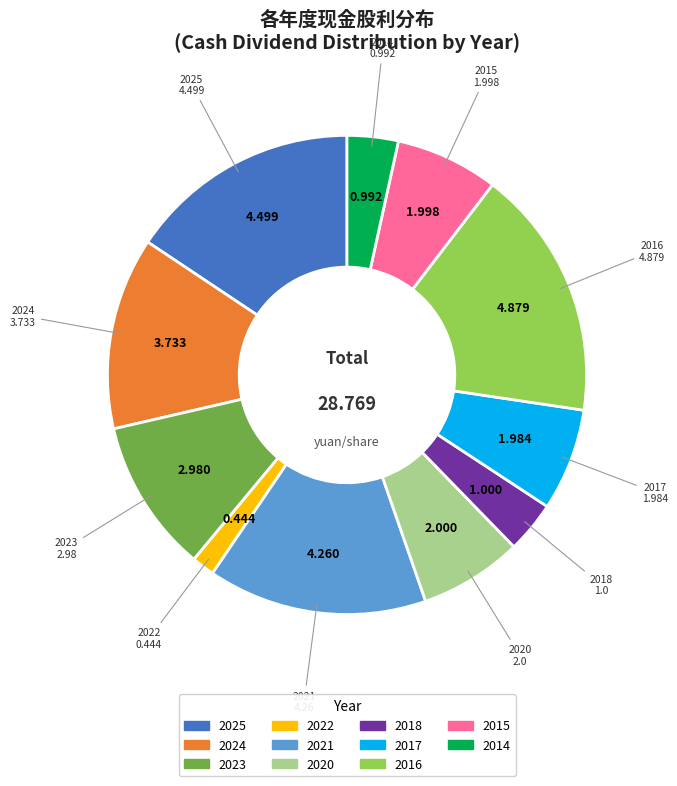

Is there a majority slice in this chart?

No